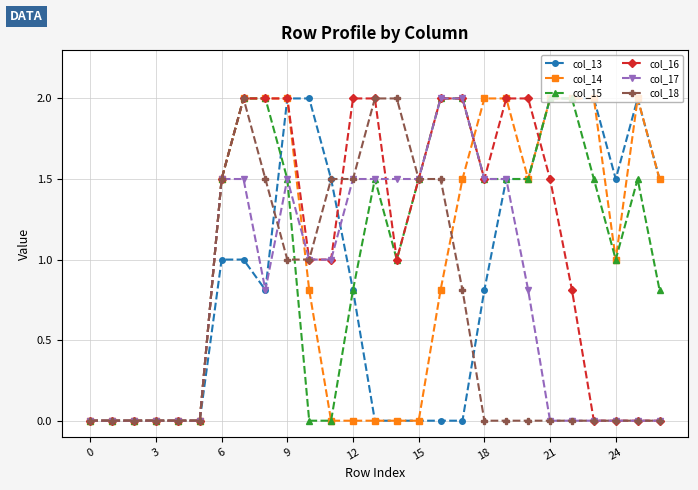

What is the value of the col_17 point at the 7th from the left?

1.5